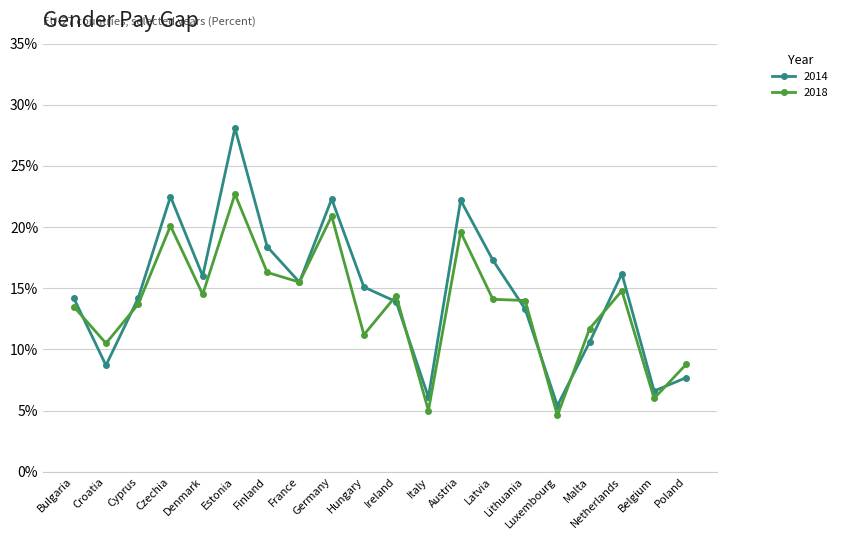

List the series in order of their overall mean, highest first.

2014, 2018